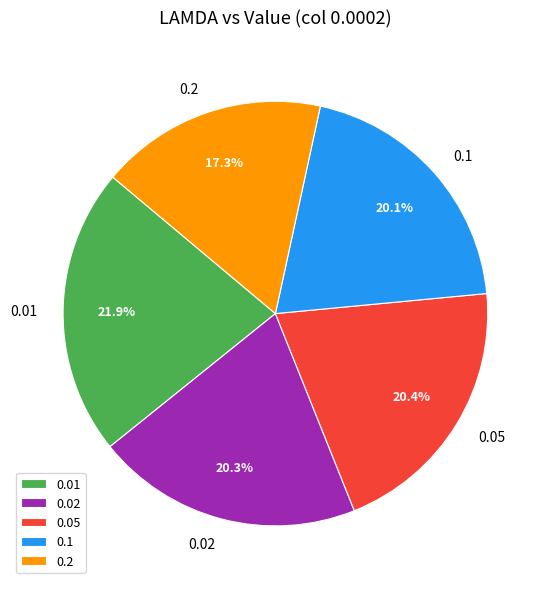

How many segments does this pie chart have?

5